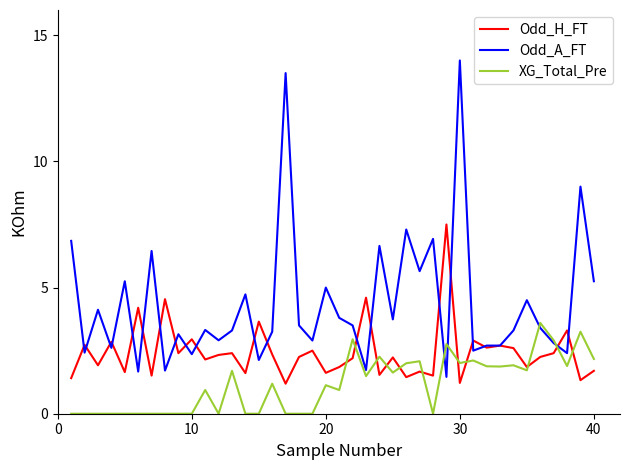

True or false: Odd_A_FT has more than 0 interior local peaks.

True